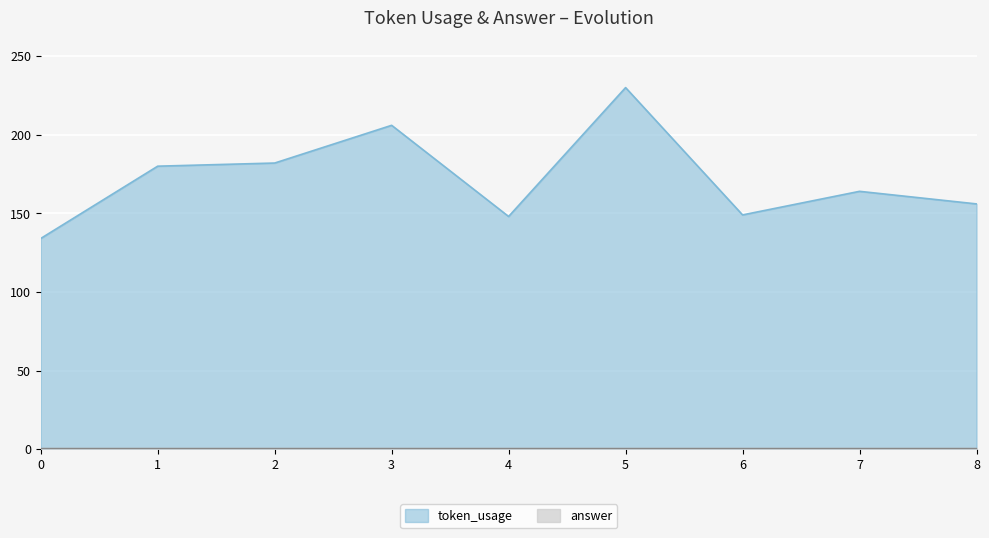

At which label is the value closest to 182?

2